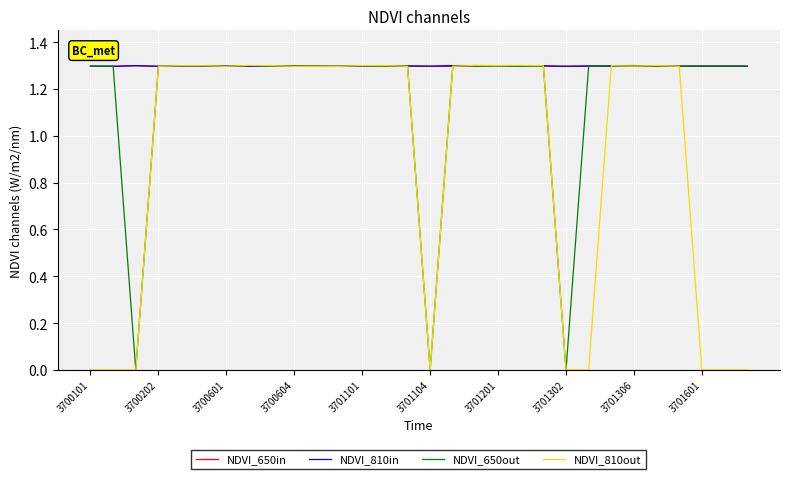

What is the highest value of the NDVI_810in series?

1.3